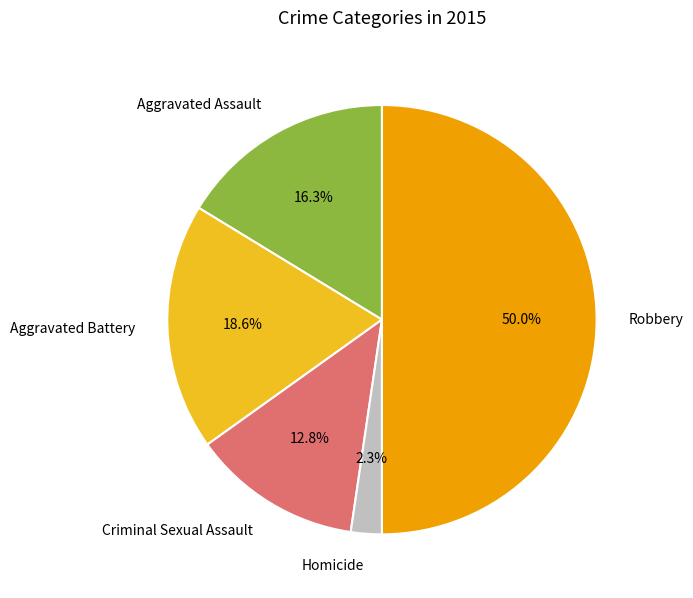

How many segments does this pie chart have?

5